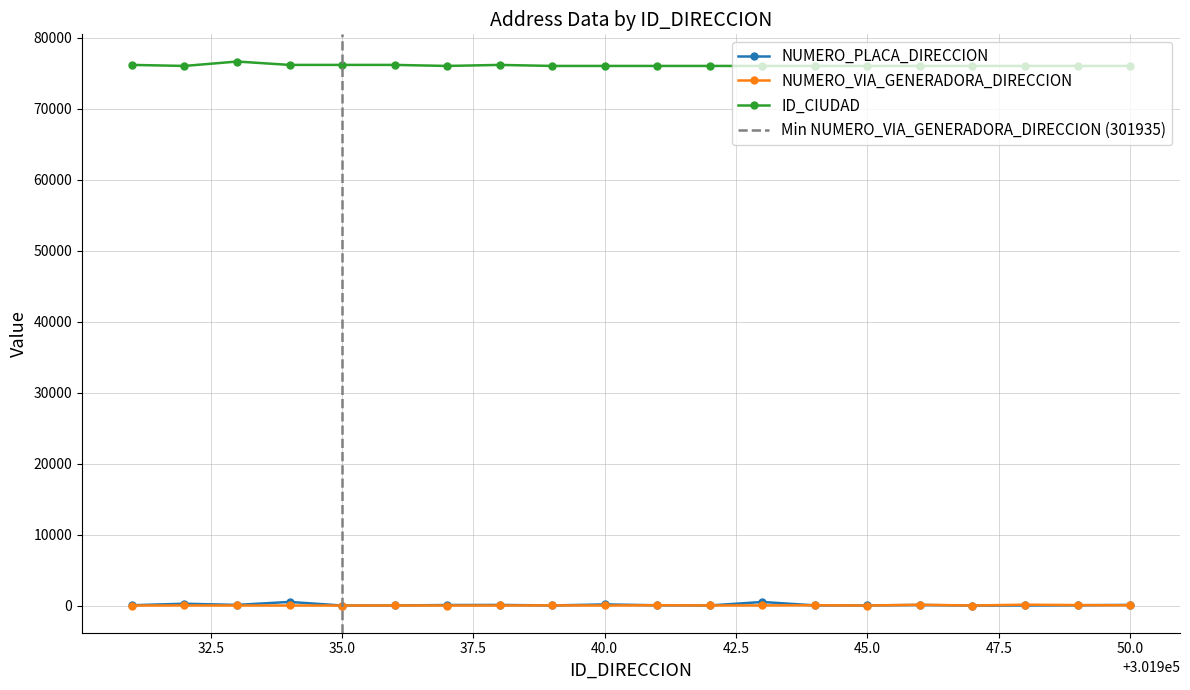

How many series are shown in this chart?

3